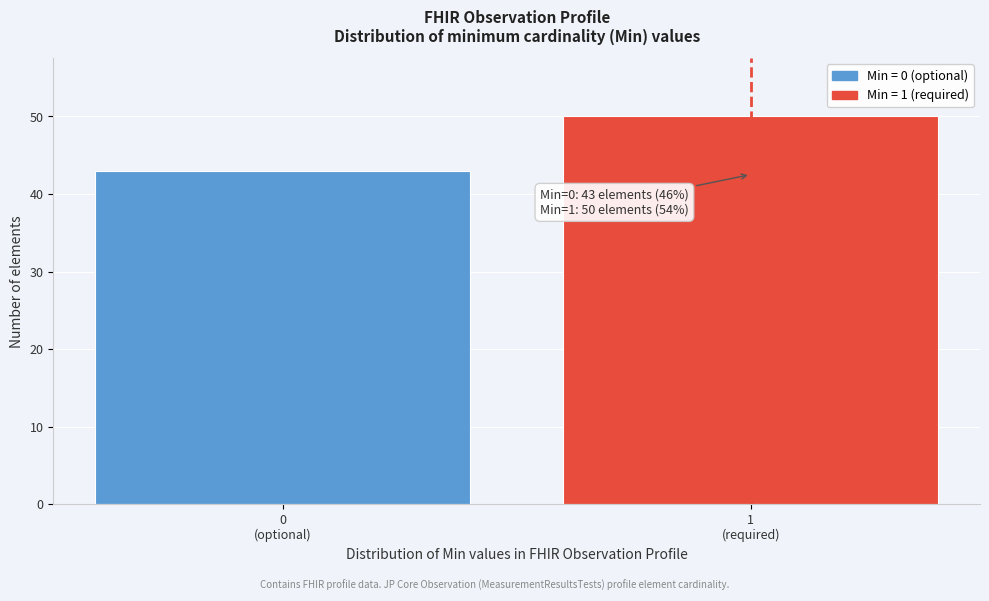

Reading right to left, what are all the values shown in this chart?

50	43